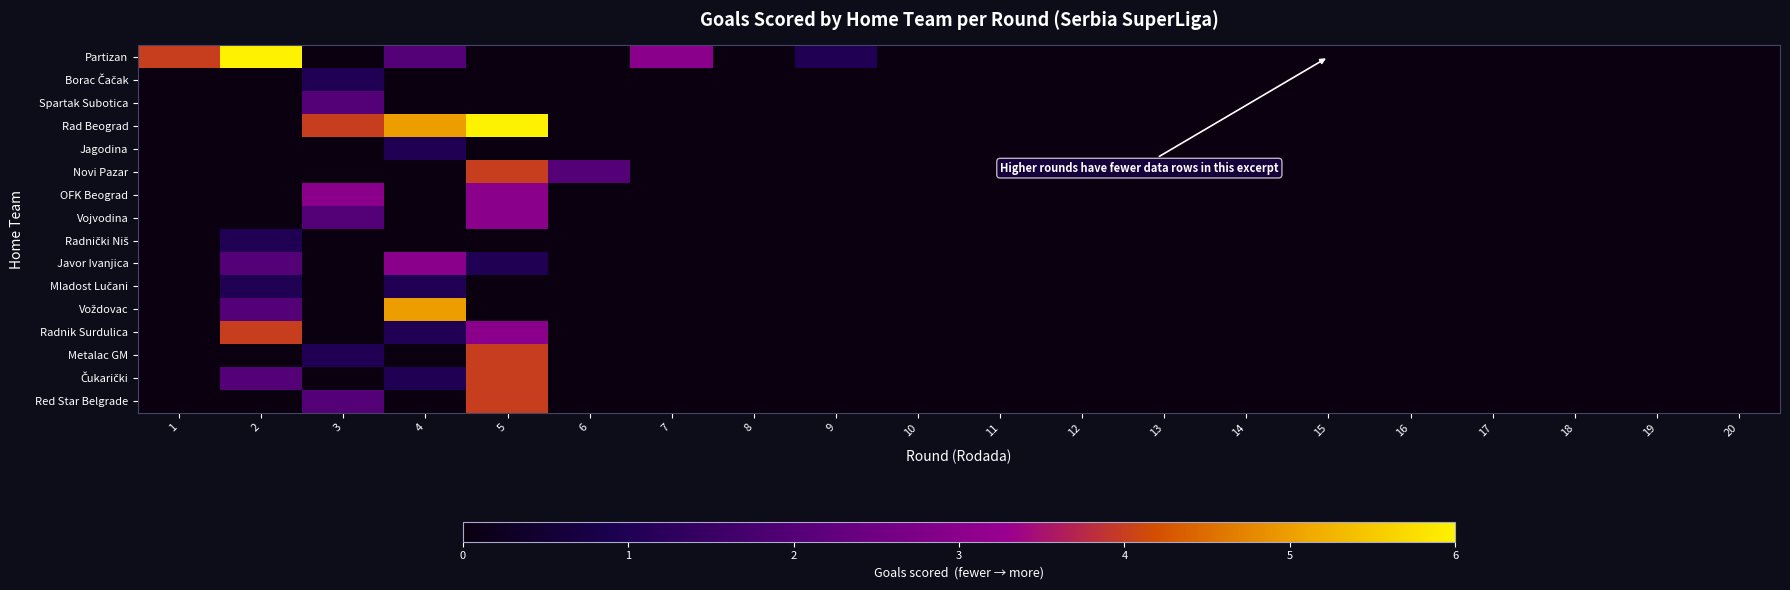

At 1, list the series in order from smallest to largest.

Borac Čačak, Spartak Subotica, Rad Beograd, Jagodina, Novi Pazar, OFK Beograd, Vojvodina, Radnički Niš, Javor Ivanjica, Mladost Lučani, Voždovac, Radnik Surdulica, Metalac GM, Čukarički, Red Star Belgrade, Partizan